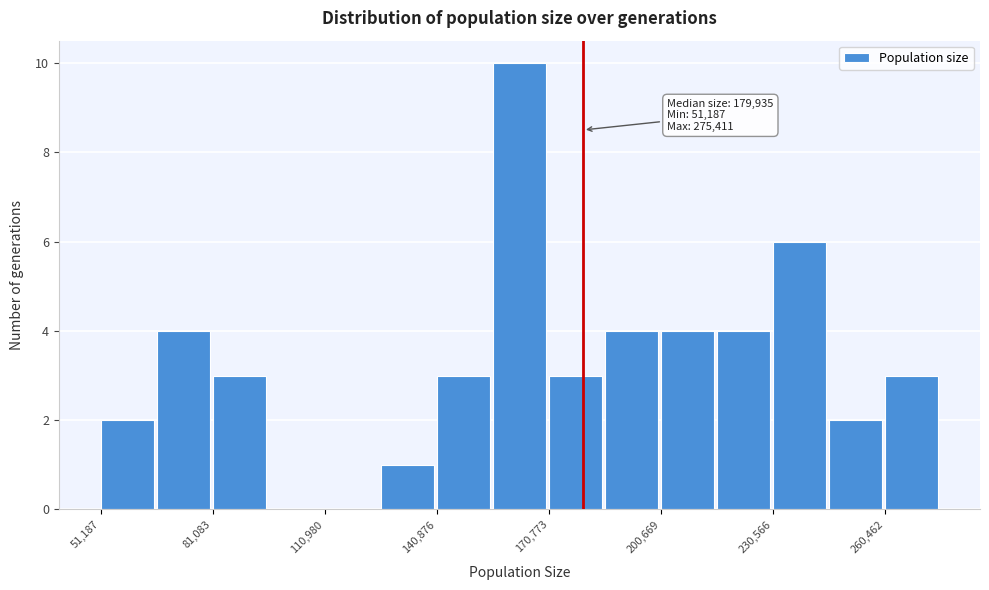

Read against the x-axis, roughly where is the centre of the tallest bar?

165000